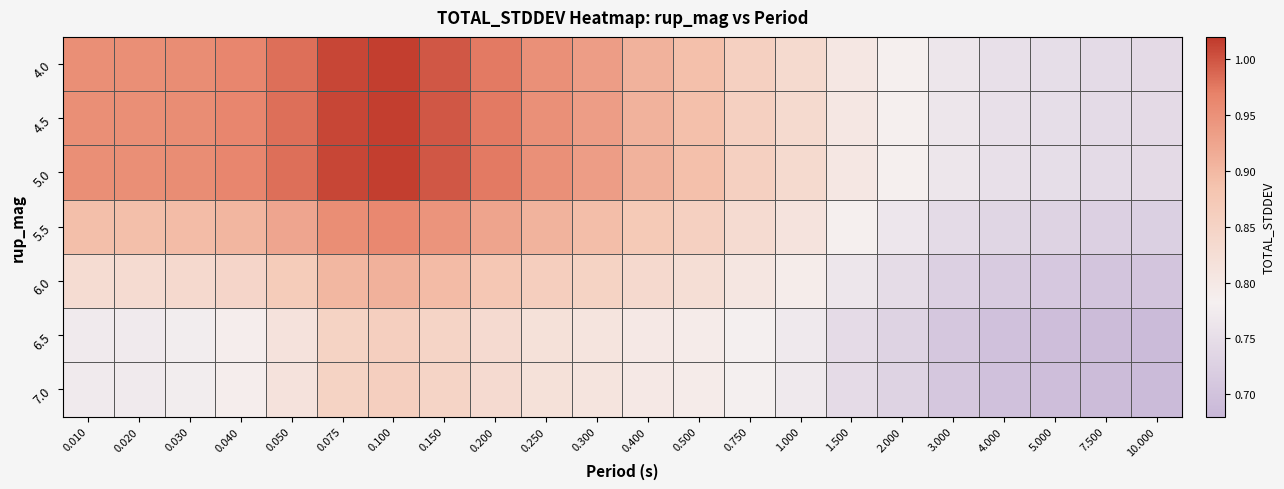

Reading left to right, what are all the values shown in this chart?

4.0: 0.010=1.0	0.020=1.0	0.030=1.0	0.040=1.0	0.050=1.0	0.075=1.0	0.100=1.0	0.150=1.0	0.200=1.0	0.250=1.0	0.300=0.9	0.400=0.9	0.500=0.9	0.750=0.9	1.000=0.8	1.500=0.8	2.000=0.8	3.000=0.8	4.000=0.8	5.000=0.7	7.500=0.7	10.000=0.7
4.5: 0.010=1.0	0.020=1.0	0.030=1.0	0.040=1.0	0.050=1.0	0.075=1.0	0.100=1.0	0.150=1.0	0.200=1.0	0.250=1.0	0.300=0.9	0.400=0.9	0.500=0.9	0.750=0.9	1.000=0.8	1.500=0.8	2.000=0.8	3.000=0.8	4.000=0.8	5.000=0.7	7.500=0.7	10.000=0.7
5.0: 0.010=1.0	0.020=1.0	0.030=1.0	0.040=1.0	0.050=1.0	0.075=1.0	0.100=1.0	0.150=1.0	0.200=1.0	0.250=1.0	0.300=0.9	0.400=0.9	0.500=0.9	0.750=0.9	1.000=0.8	1.500=0.8	2.000=0.8	3.000=0.8	4.000=0.8	5.000=0.7	7.500=0.7	10.000=0.7
5.5: 0.010=0.9	0.020=0.9	0.030=0.9	0.040=0.9	0.050=0.9	0.075=1.0	0.100=1.0	0.150=0.9	0.200=0.9	0.250=0.9	0.300=0.9	0.400=0.9	0.500=0.9	0.750=0.8	1.000=0.8	1.500=0.8	2.000=0.8	3.000=0.7	4.000=0.7	5.000=0.7	7.500=0.7	10.000=0.7
6.0: 0.010=0.8	0.020=0.8	0.030=0.8	0.040=0.8	0.050=0.9	0.075=0.9	0.100=0.9	0.150=0.9	0.200=0.9	0.250=0.9	0.300=0.9	0.400=0.8	0.500=0.8	0.750=0.8	1.000=0.8	1.500=0.8	2.000=0.7	3.000=0.7	4.000=0.7	5.000=0.7	7.500=0.7	10.000=0.7
6.5: 0.010=0.8	0.020=0.8	0.030=0.8	0.040=0.8	0.050=0.8	0.075=0.9	0.100=0.9	0.150=0.8	0.200=0.8	0.250=0.8	0.300=0.8	0.400=0.8	0.500=0.8	0.750=0.8	1.000=0.8	1.500=0.7	2.000=0.7	3.000=0.7	4.000=0.7	5.000=0.7	7.500=0.7	10.000=0.7
7.0: 0.010=0.8	0.020=0.8	0.030=0.8	0.040=0.8	0.050=0.8	0.075=0.9	0.100=0.9	0.150=0.8	0.200=0.8	0.250=0.8	0.300=0.8	0.400=0.8	0.500=0.8	0.750=0.8	1.000=0.8	1.500=0.7	2.000=0.7	3.000=0.7	4.000=0.7	5.000=0.7	7.500=0.7	10.000=0.7